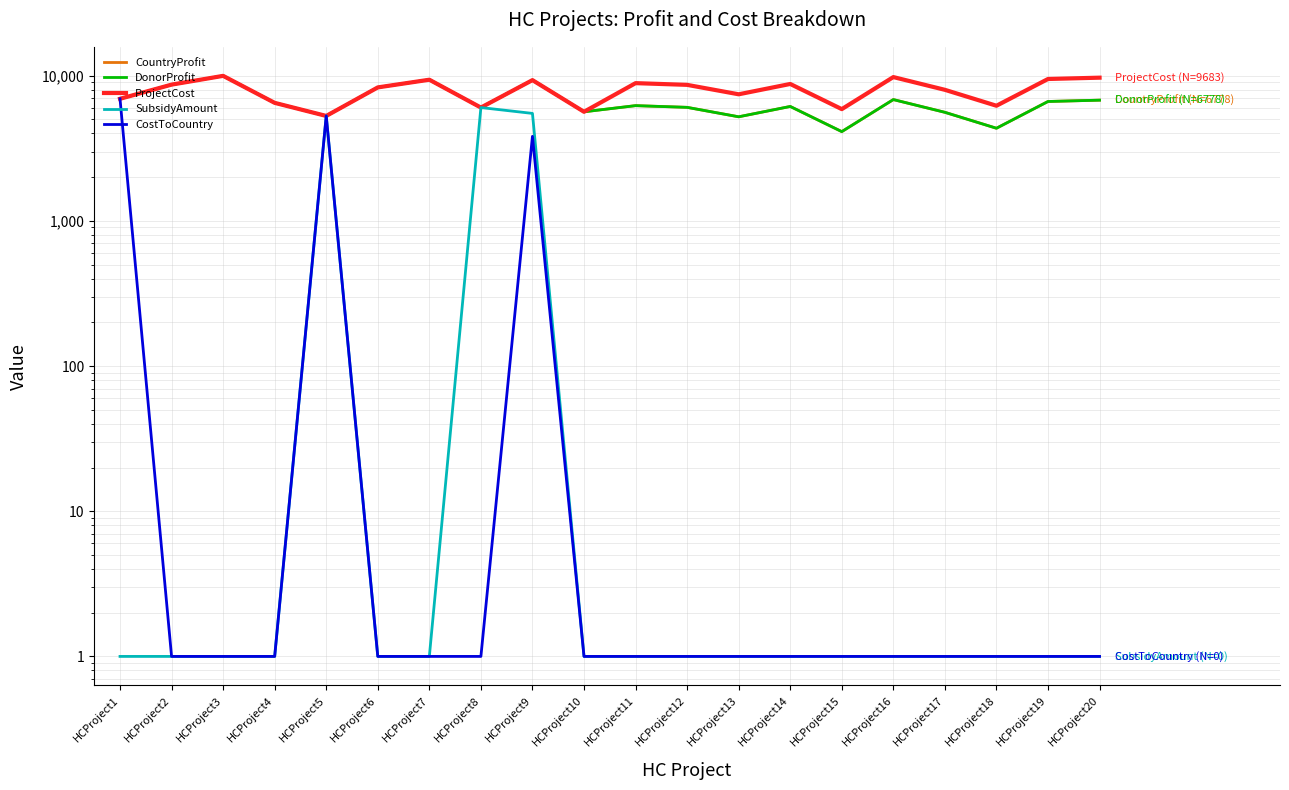

What is the minimum value shown in the chart?

1